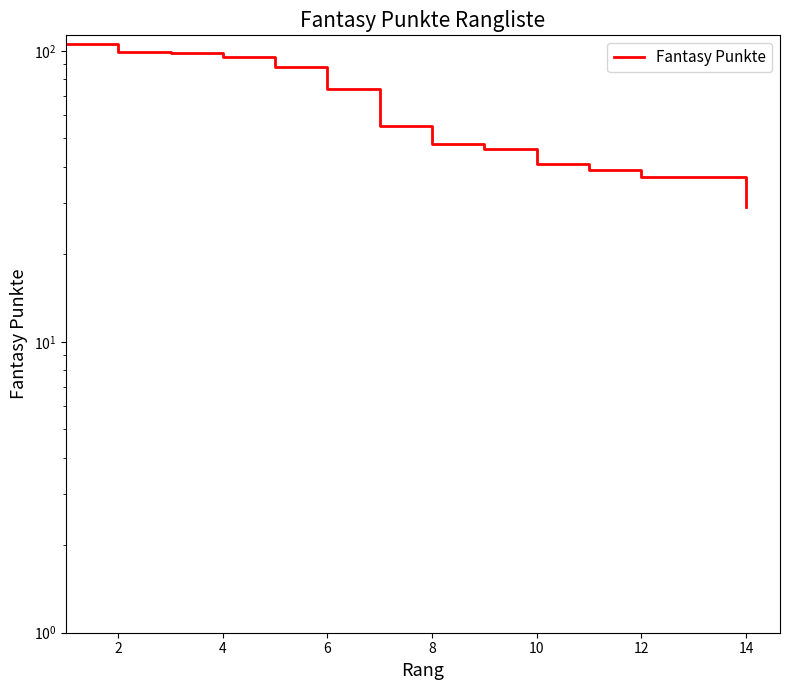

Count the number of values greater than 55.

6